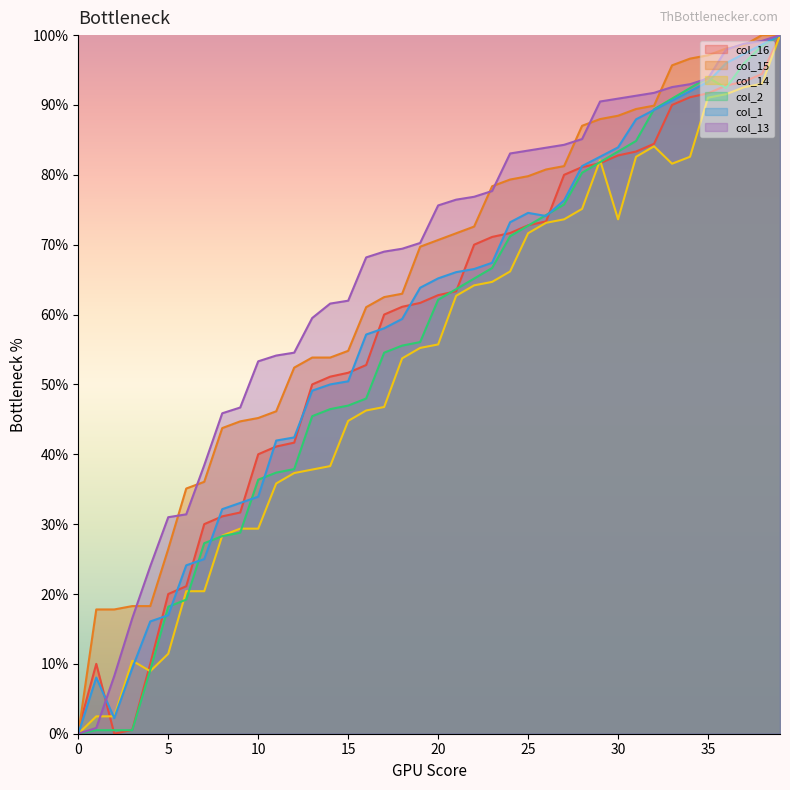

How many interior local peaks does the col_2 series have?

1